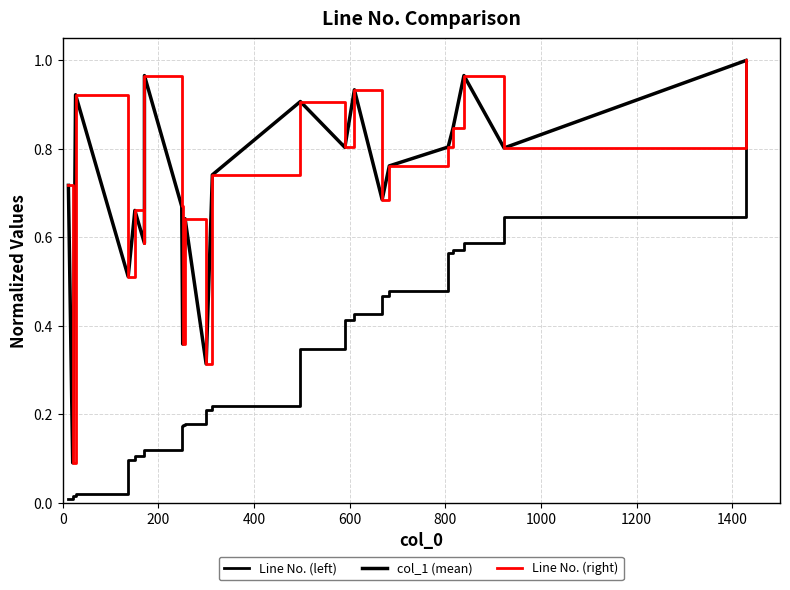

True or false: Line No. (left) and col_1 (mean) cross at least once.

False